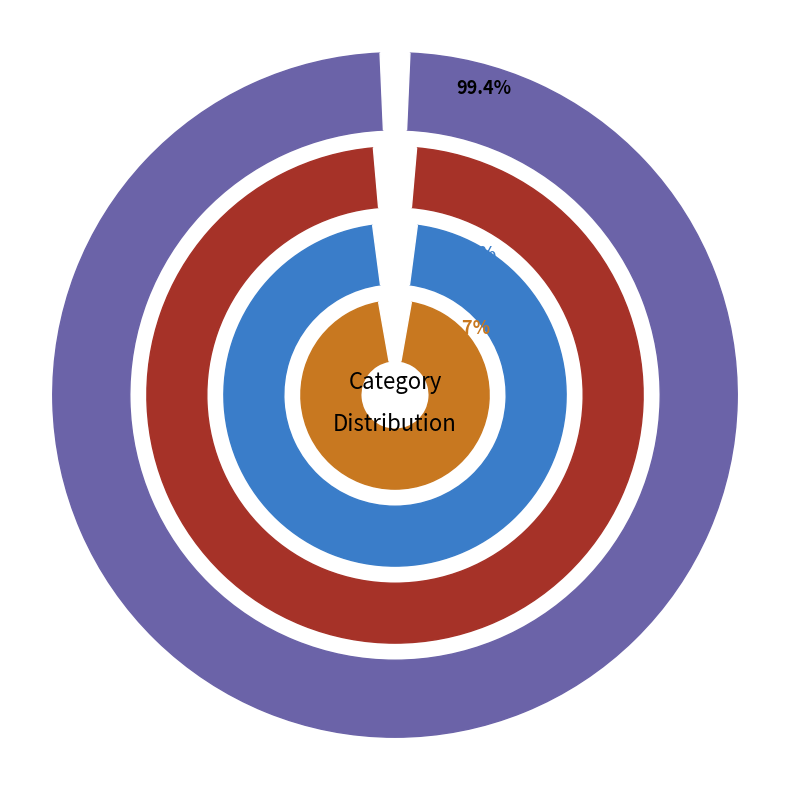

Which series has the largest range (max minus min)?

ring1